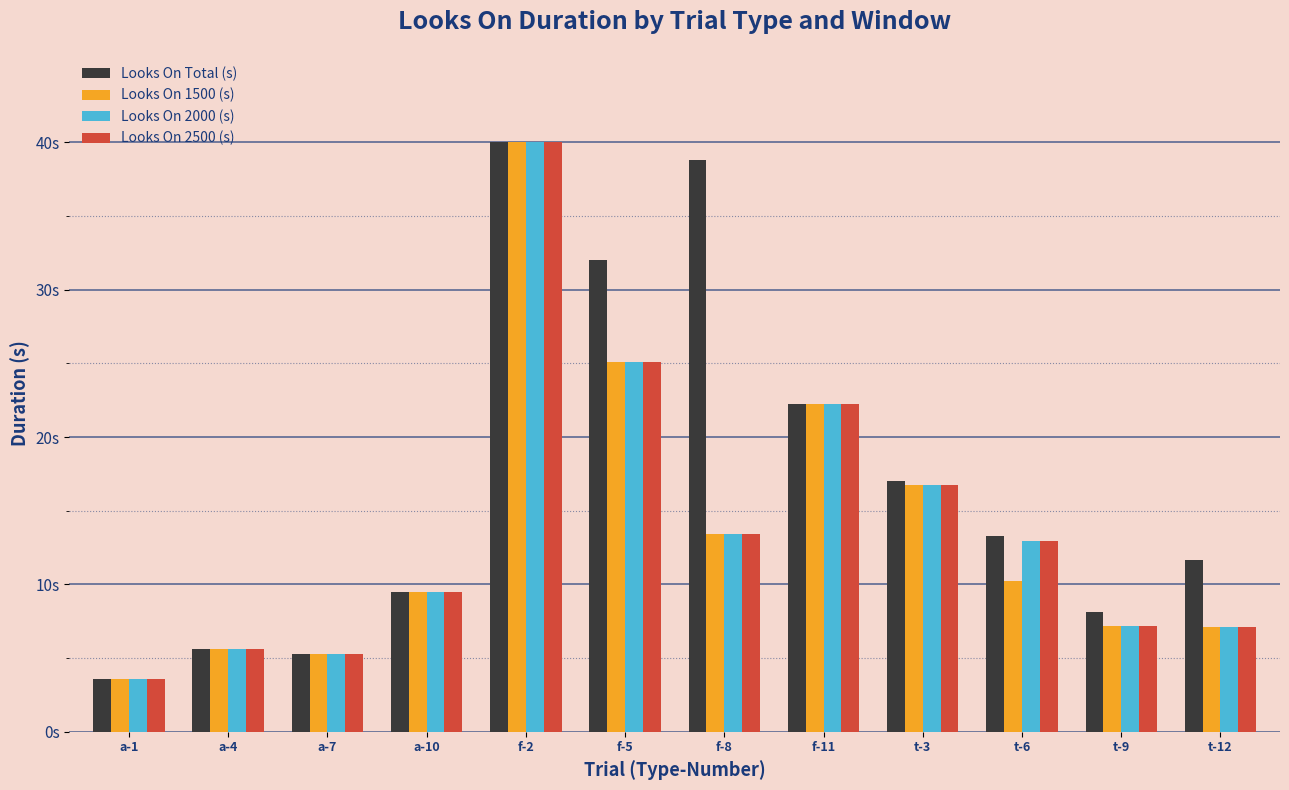

Reading right to left, transcribe all the data shown in this chart.

Looks On Total (s): t-12=11.7	t-9=8.1	t-6=13.3	t-3=17.0	f-11=22.2	f-8=38.8	f-5=32.0	f-2=40.0	a-10=9.5	a-7=5.3	a-4=5.6	a-1=3.6
Looks On 1500 (s): t-12=7.1	t-9=7.2	t-6=10.2	t-3=16.7	f-11=22.2	f-8=13.4	f-5=25.1	f-2=40.0	a-10=9.5	a-7=5.3	a-4=5.6	a-1=3.6
Looks On 2000 (s): t-12=7.1	t-9=7.2	t-6=13.0	t-3=16.7	f-11=22.2	f-8=13.4	f-5=25.1	f-2=40.0	a-10=9.5	a-7=5.3	a-4=5.6	a-1=3.6
Looks On 2500 (s): t-12=7.1	t-9=7.2	t-6=13.0	t-3=16.7	f-11=22.2	f-8=13.4	f-5=25.1	f-2=40.0	a-10=9.5	a-7=5.3	a-4=5.6	a-1=3.6